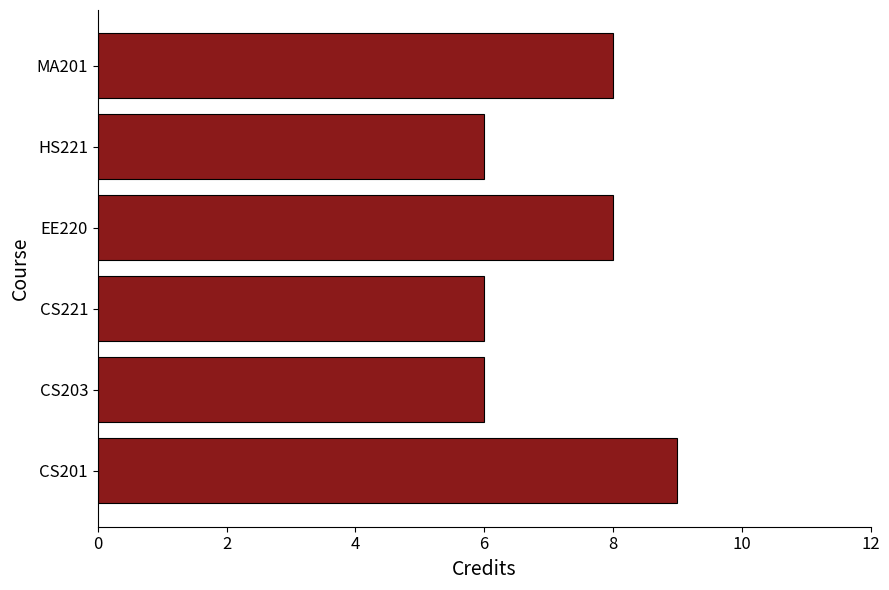

What is the average value?

7